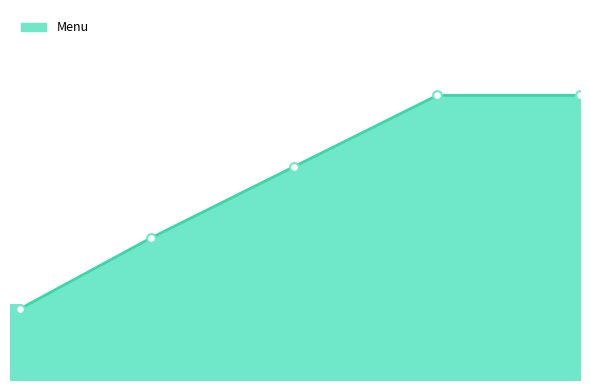

How many lines are shown in the chart?

1